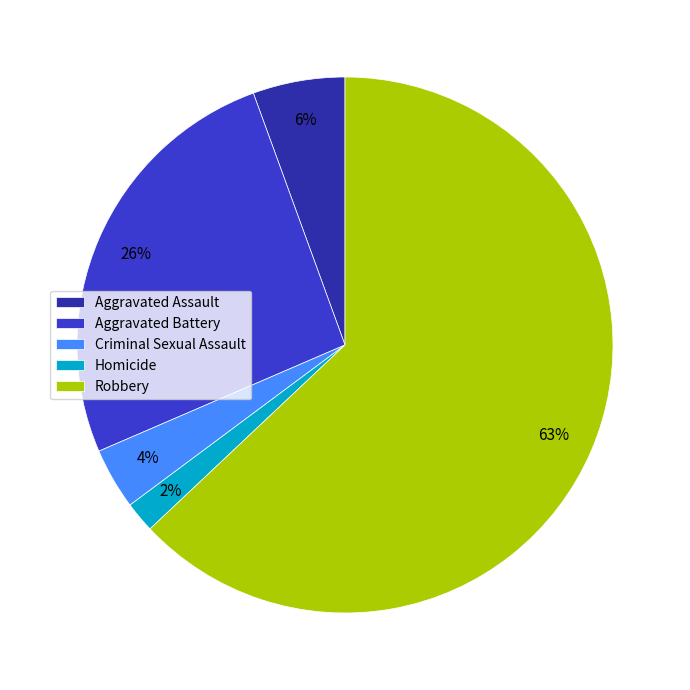

How many slices are in this pie chart?

5